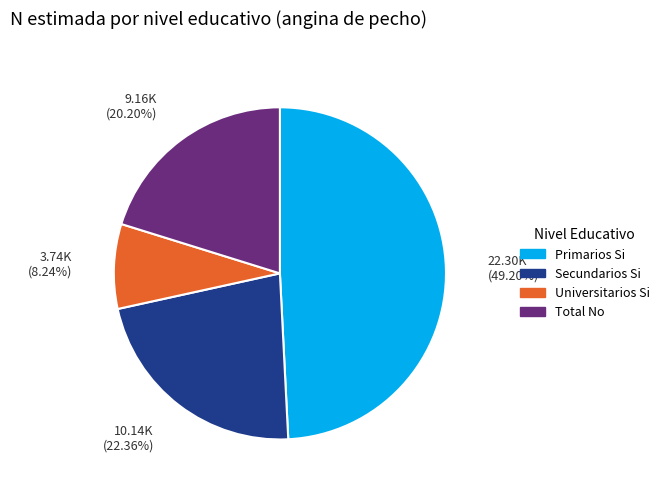

Is there a majority slice in this chart?

No